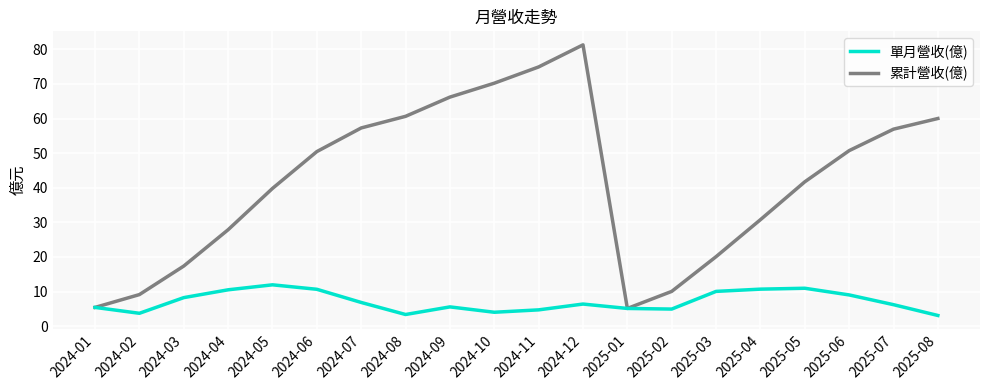

Between 2024-11 and 2025-03, which series saw the biggest shift?

累計營收(億)